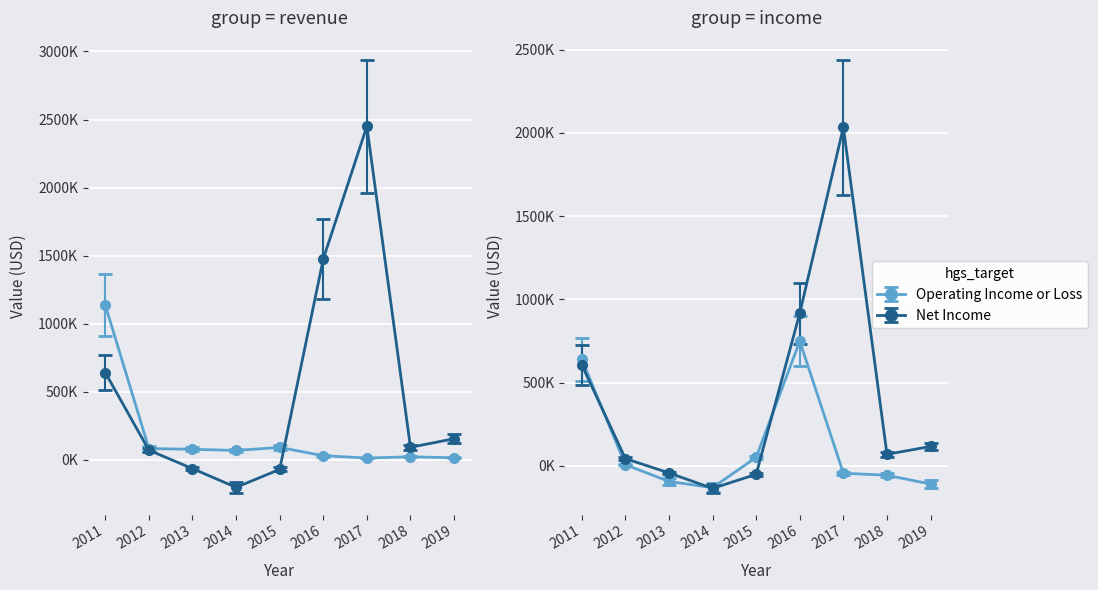

Which series has the largest total across all categories?

Income Before Tax